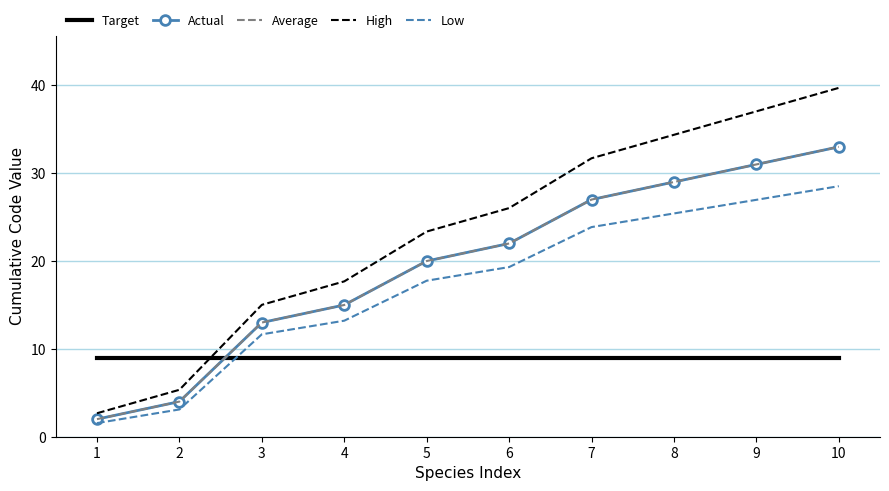

The value of Actual at 8 is 13.4. True or false?

False